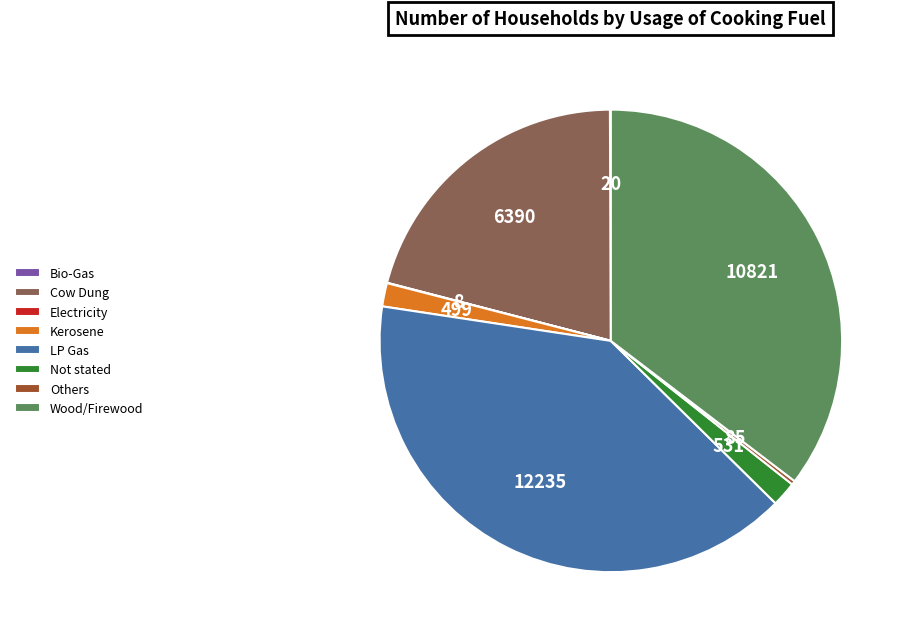

Which slice is the largest?

LP Gas